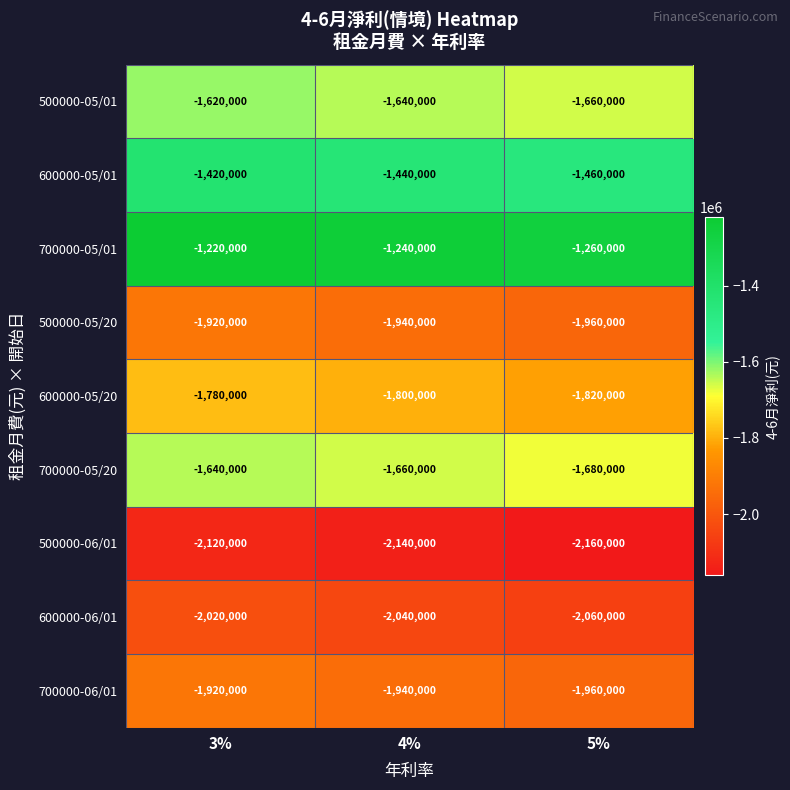

What is the difference between the highest and lowest values at 4%?

900000